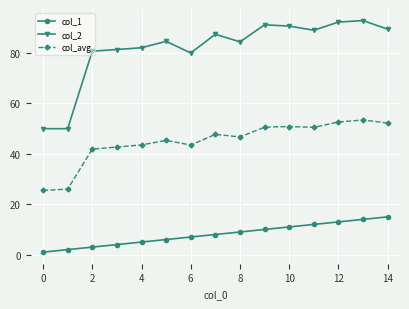

True or false: col_avg and col_2 cross at least once.

False